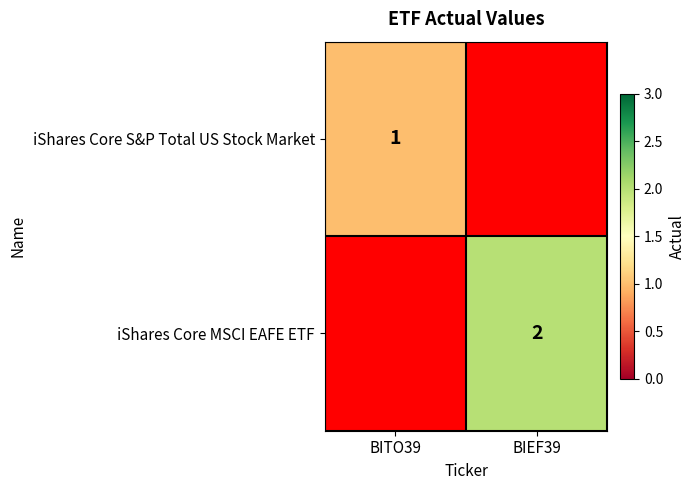

Is it true that iShares Core S&P Total US Stock Market equals 1 at BITO39?

True